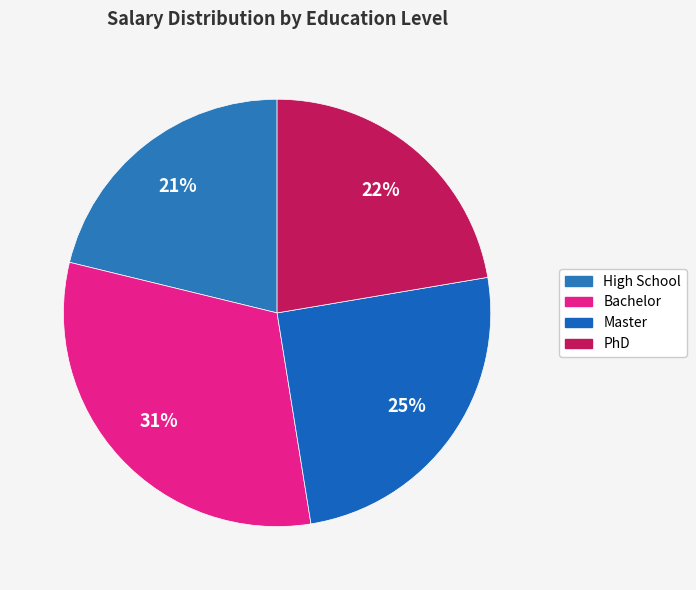

Does any single category account for the majority?

No